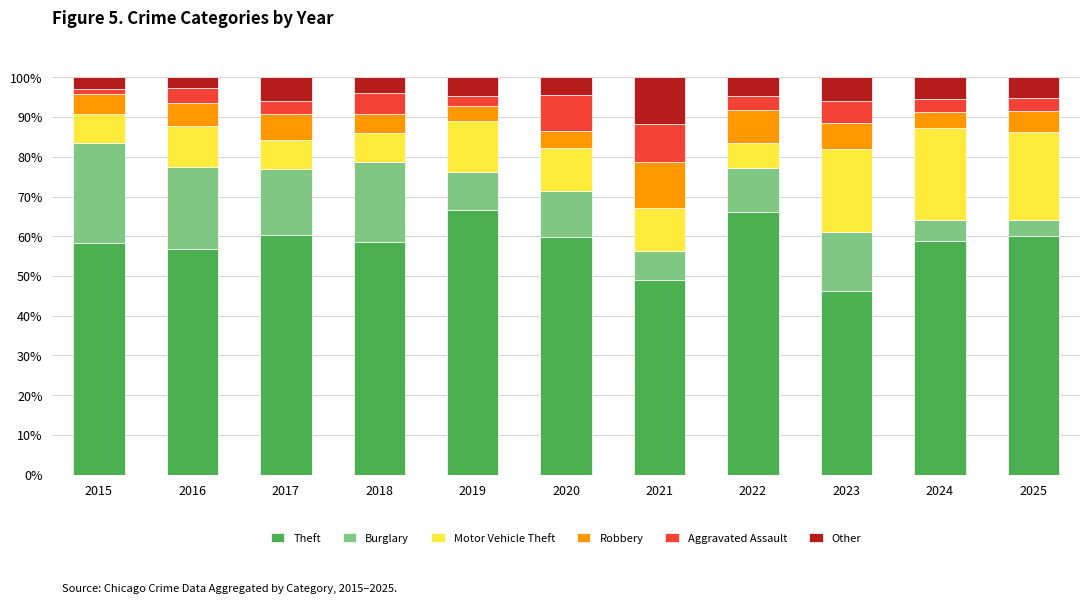

How many bars are there in total?

11